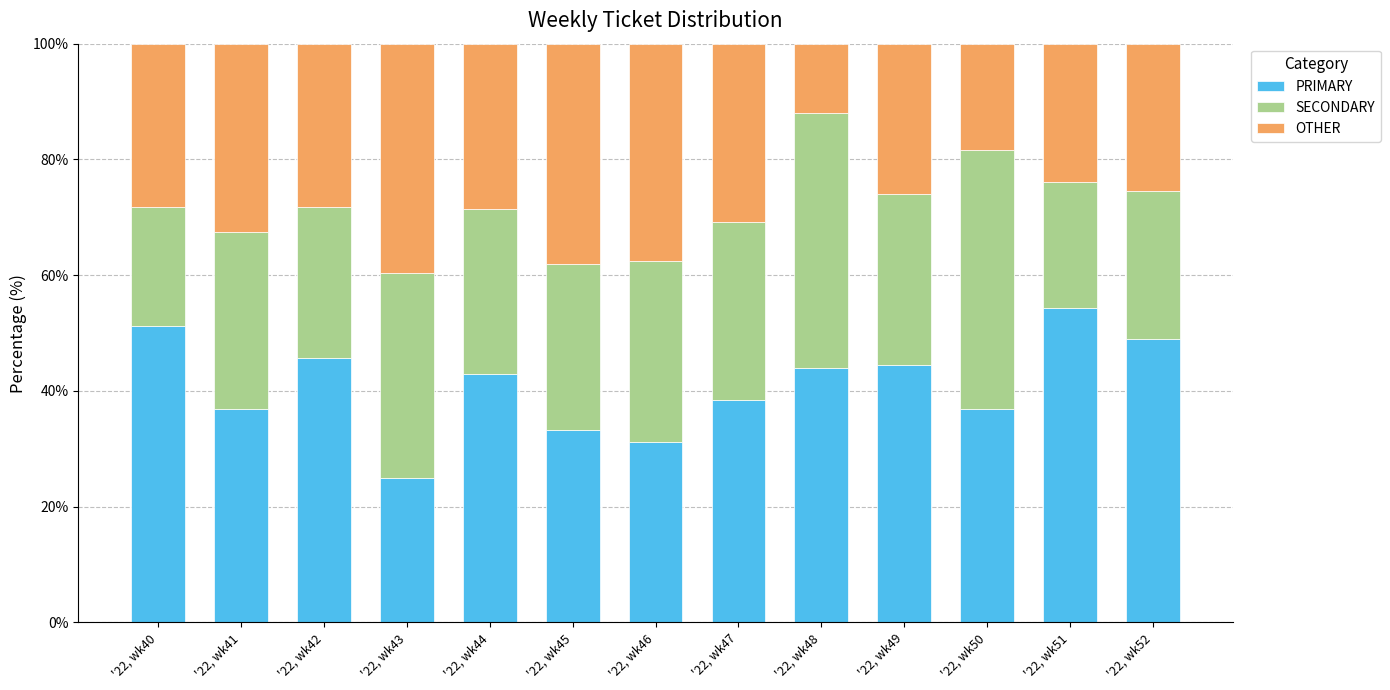

What is the lowest value of the PRIMARY series?

25.0